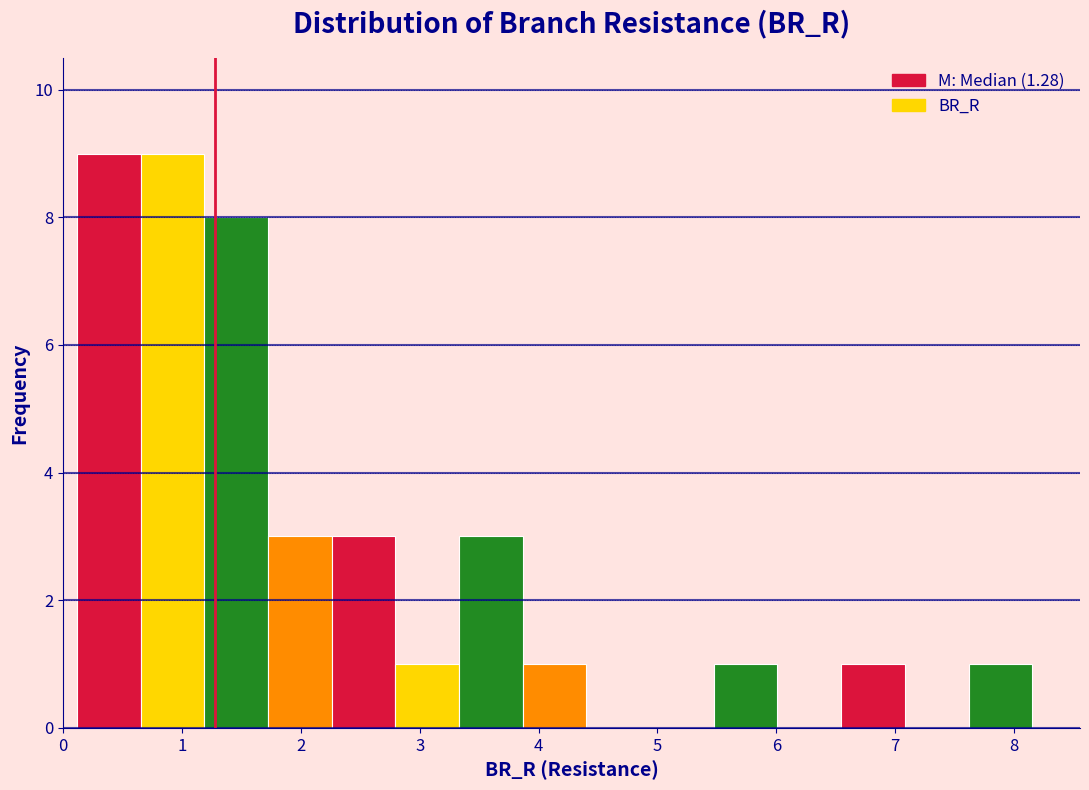

Reading left to right, transcribe this chart: for each bar, give the range it covers on the x-axis and its height. Neither the bar edges nor the heights are printed on the chart, so give them approximately, as read against the axes.

0.1 to 0.7: 9
0.7 to 1.2: 9
1.2 to 1.7: 8
1.7 to 2.3: 3
2.3 to 2.8: 3
2.8 to 3.3: 1
3.3 to 3.9: 3
3.9 to 4.4: 1
4.4 to 4.9: 0
4.9 to 5.5: 0
5.5 to 6.0: 1
6.0 to 6.5: 0
6.5 to 7.1: 1
7.1 to 7.6: 0
7.6 to 8.2: 1